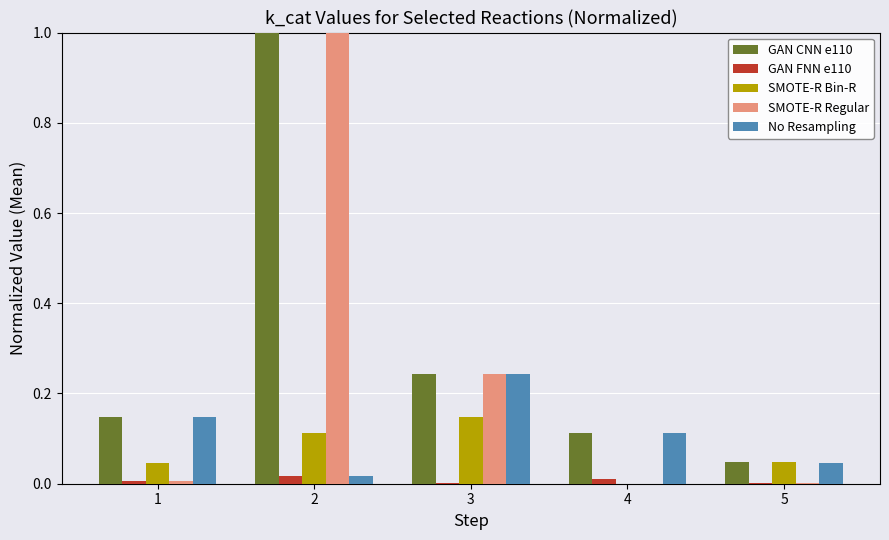

What is the highest value of the SMOTE-R Regular series?

1.0